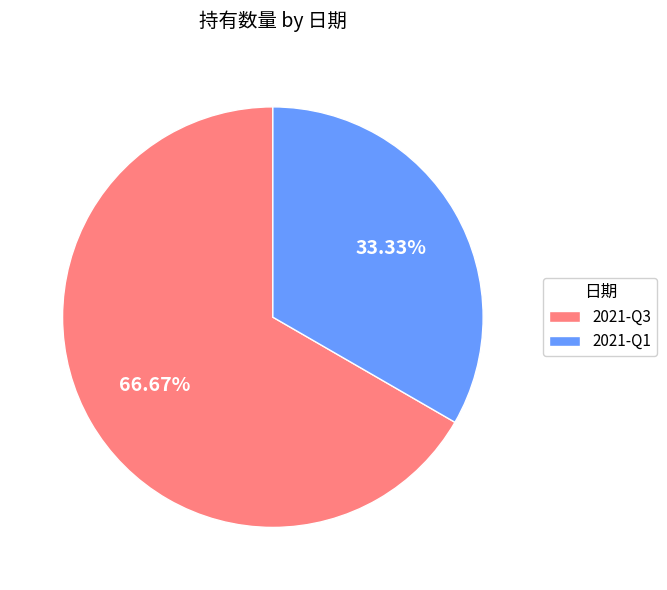

Is it true that 2021-Q1 is 43% of the pie?

False